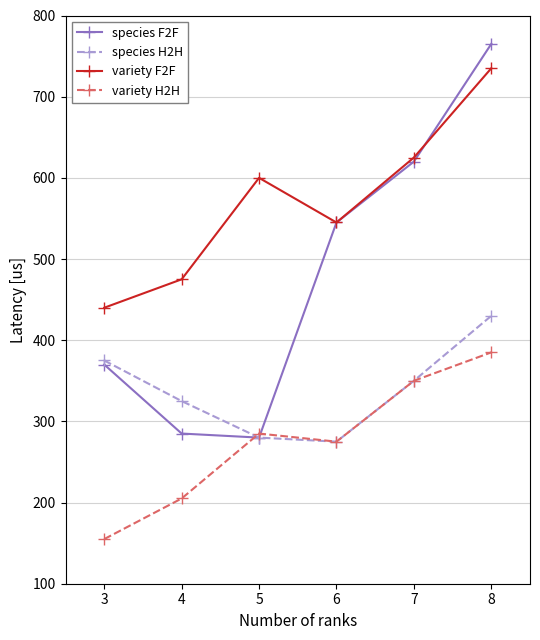

The value of variety F2F at 3 is 92. True or false?

False